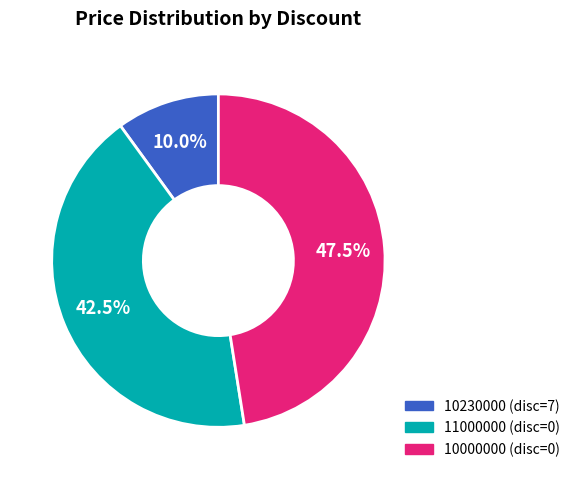

Which slice is the smallest?

10230000